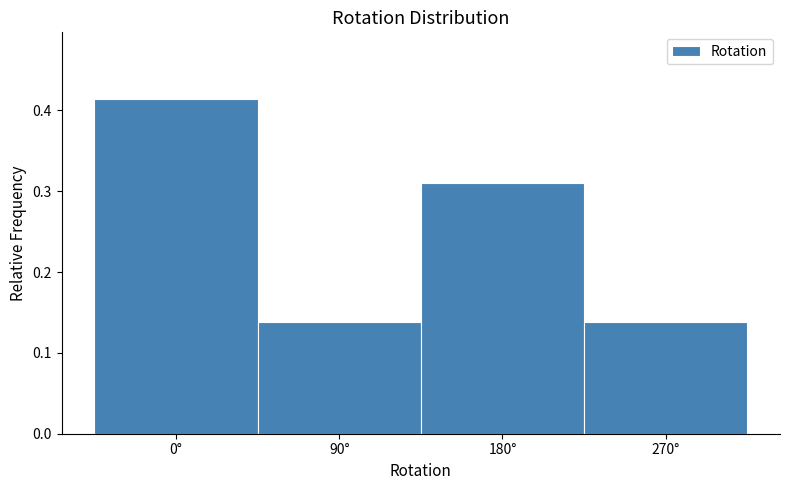

Over which range of the x-axis is the bar tallest?

-45 to 45